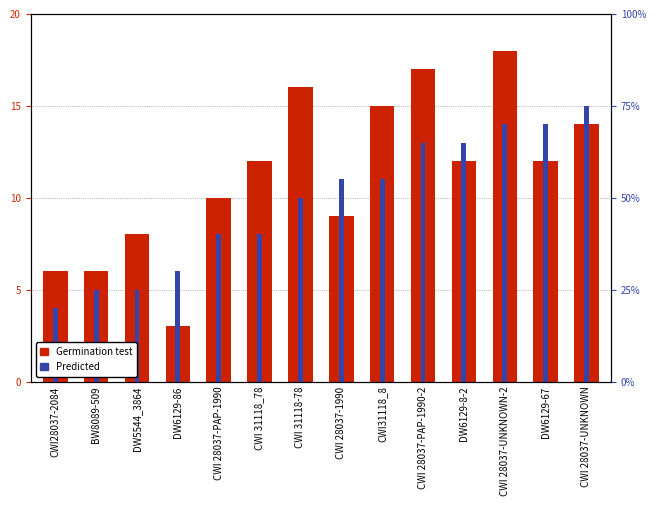

What are all the series names shown in the legend?

Germination test, Predicted